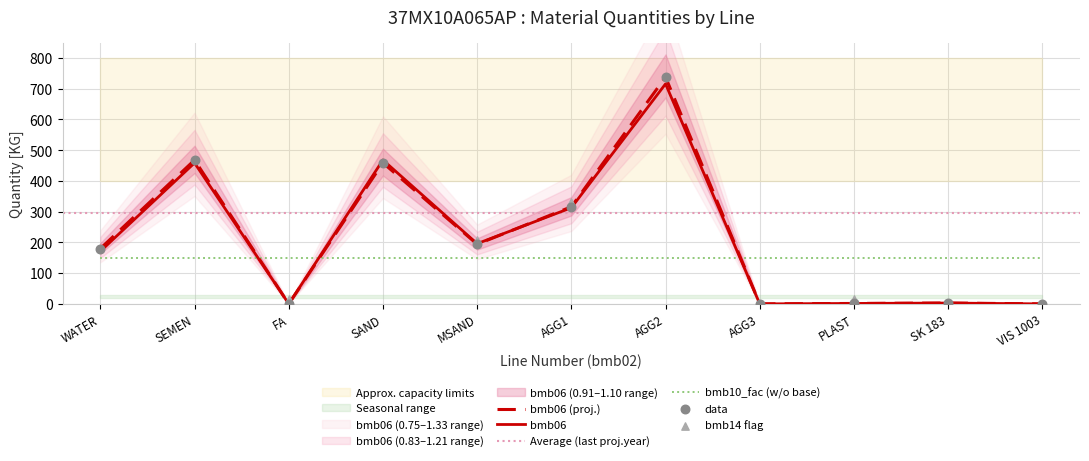

At how many categories does at least one series exceed 726?

1